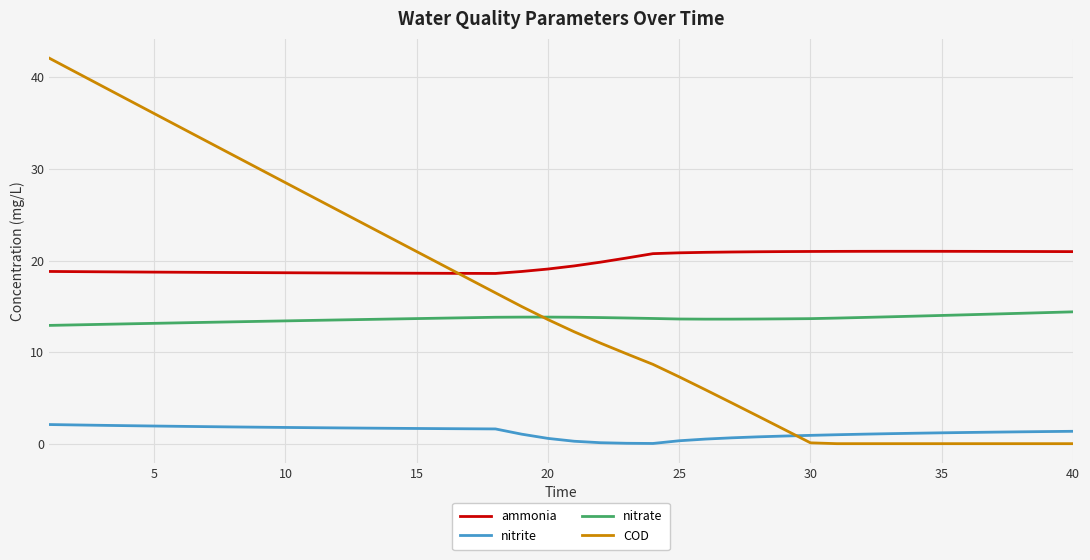

What is the greatest value displayed?

42.1